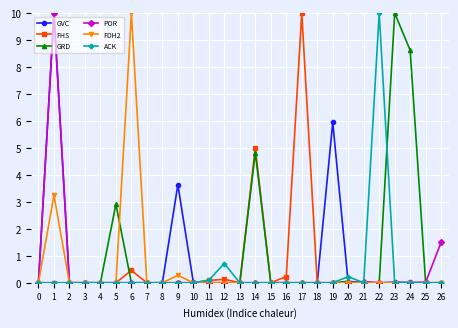

How many series are shown in this chart?

6